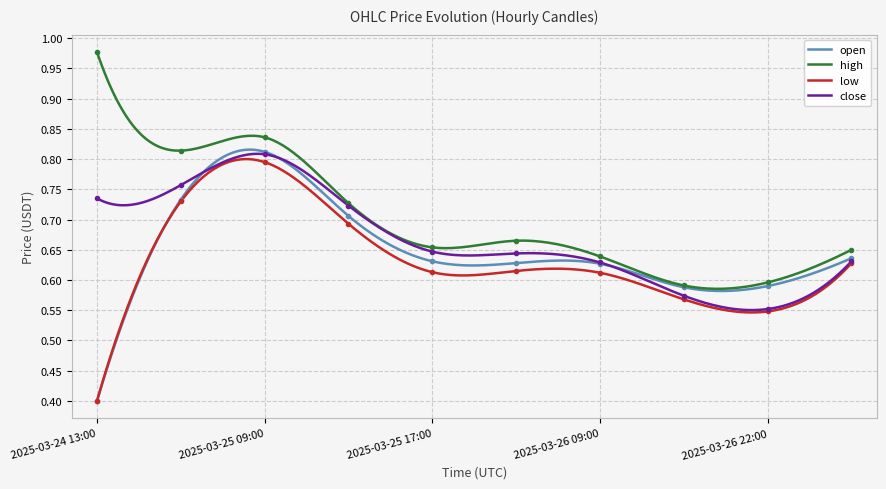

What is the label of the 5th point from the right?

2025-03-26 00:00